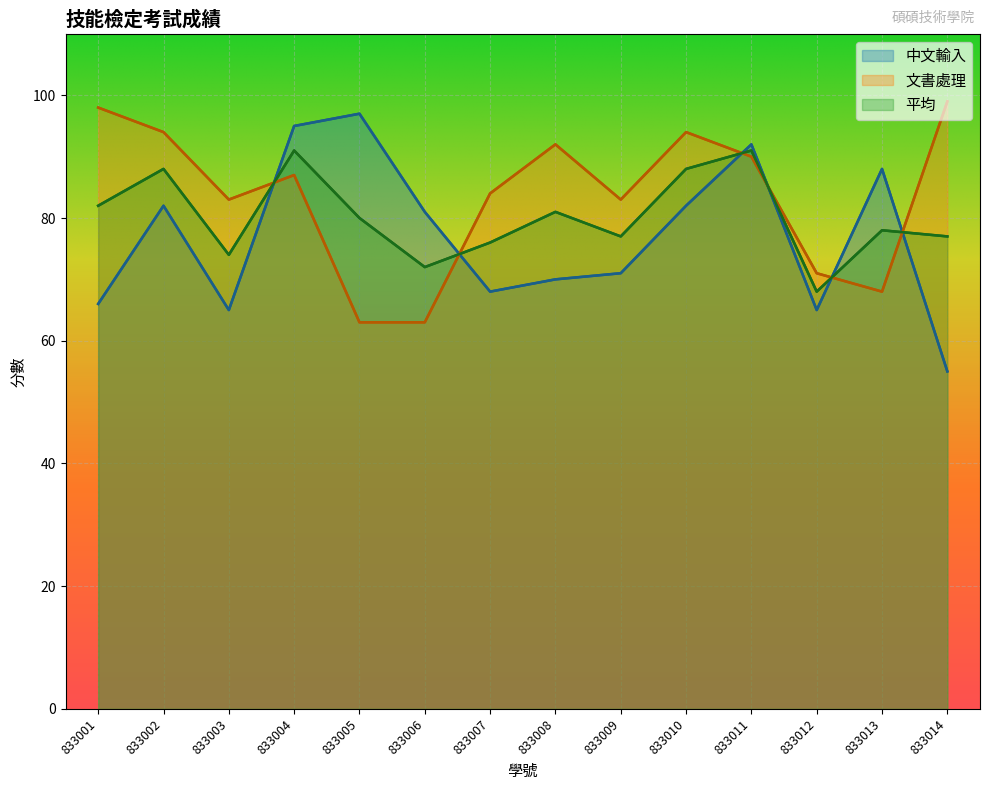

How many interior local valleys does the 平均 series have?

4